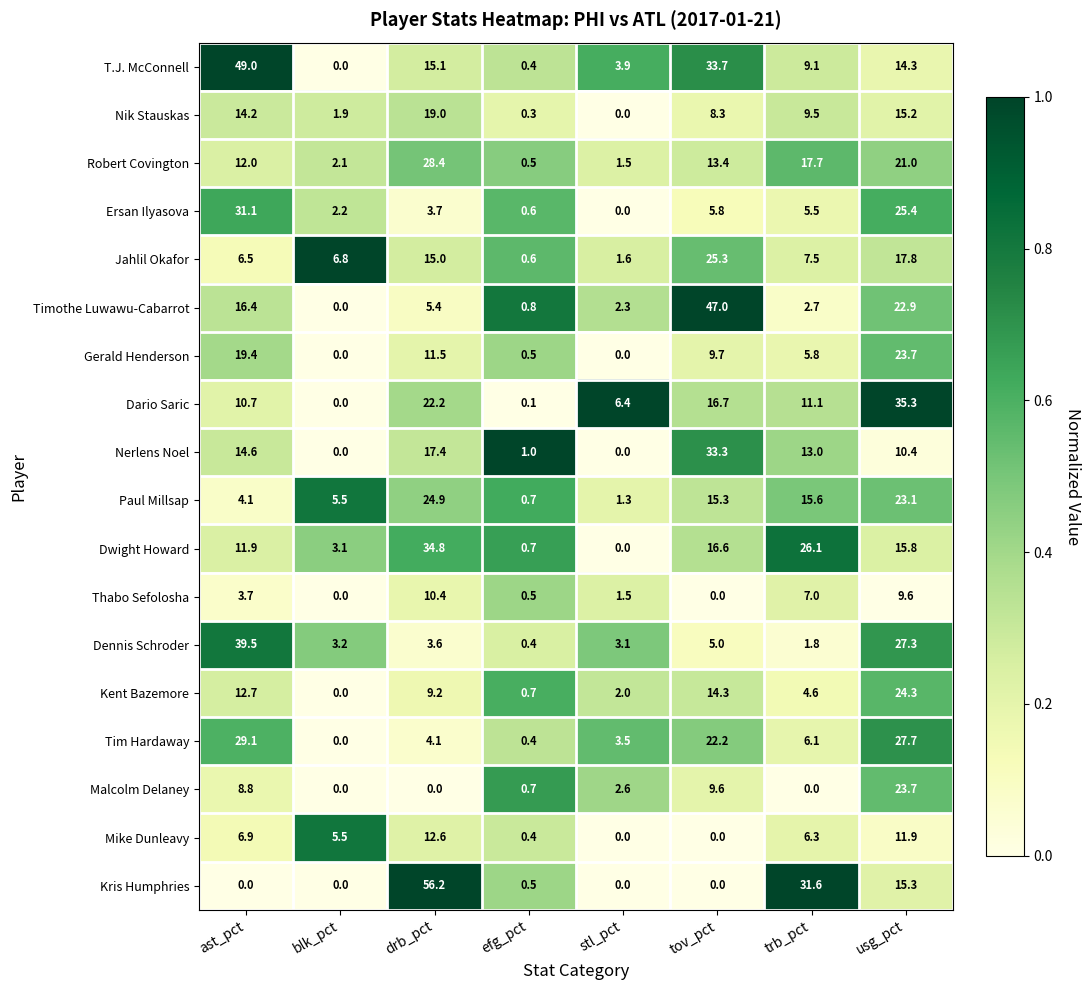

What is the difference between the highest and lowest values at stl_pct?

6.4